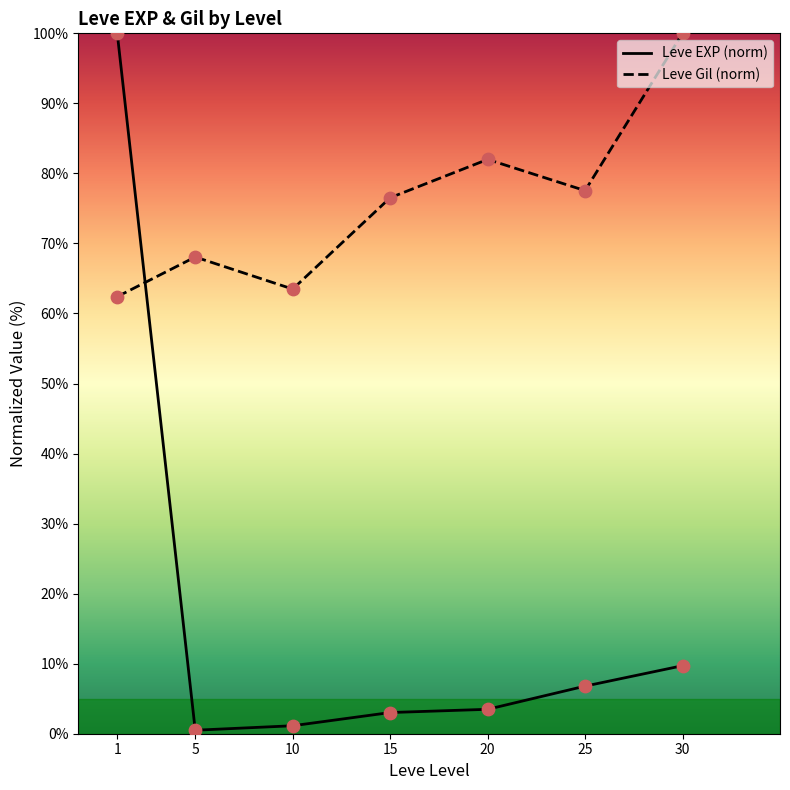

Which series has the widest spread of Y values?

Leve EXP